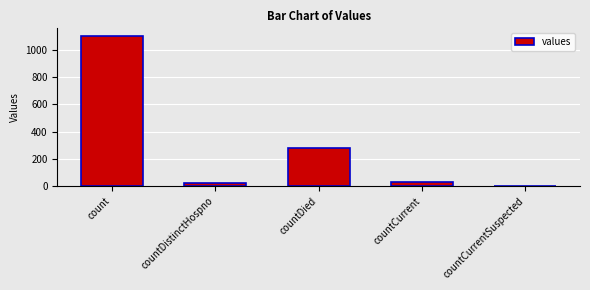

At which category does the chart reach its peak across all series?

count